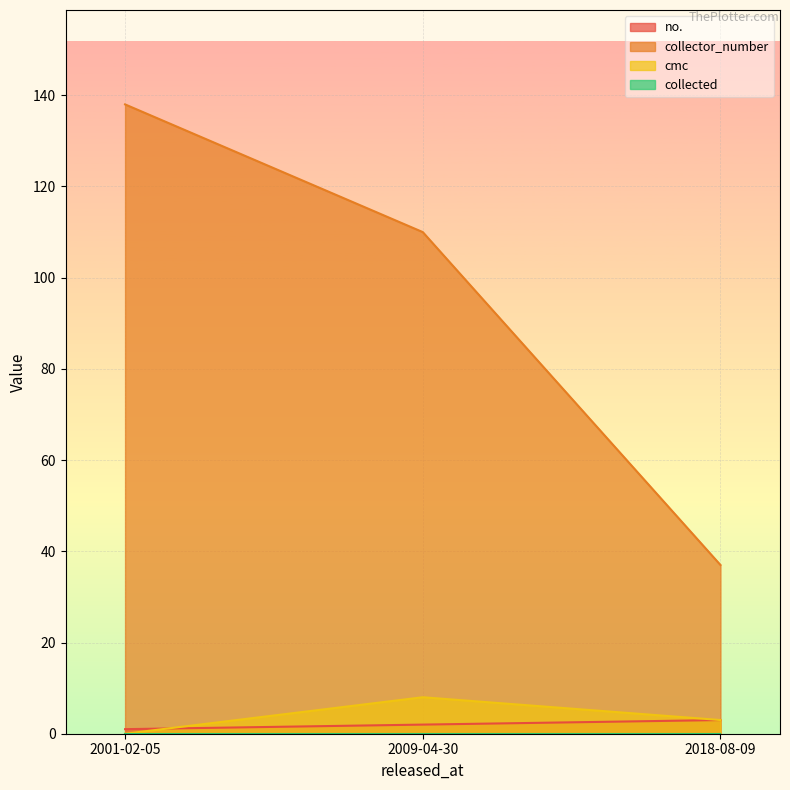

How many lines are shown in the chart?

4